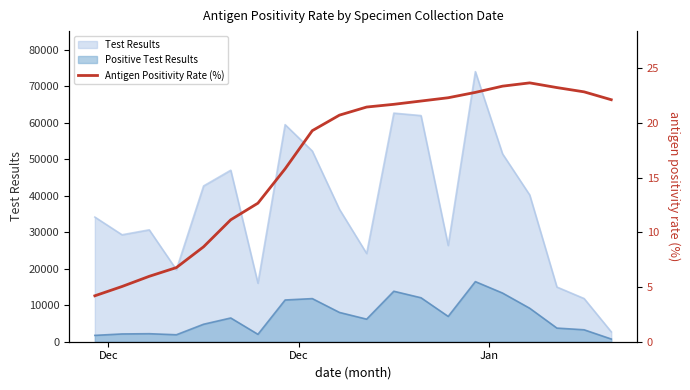

Reading left to right, what are all the values shown in this chart?

4.2	5.0	6.0	6.8	8.7	11.2	12.7	15.8	19.3	20.7	21.5	21.7	22.0	22.3	22.8	23.4	23.7	23.2	22.9	22.1